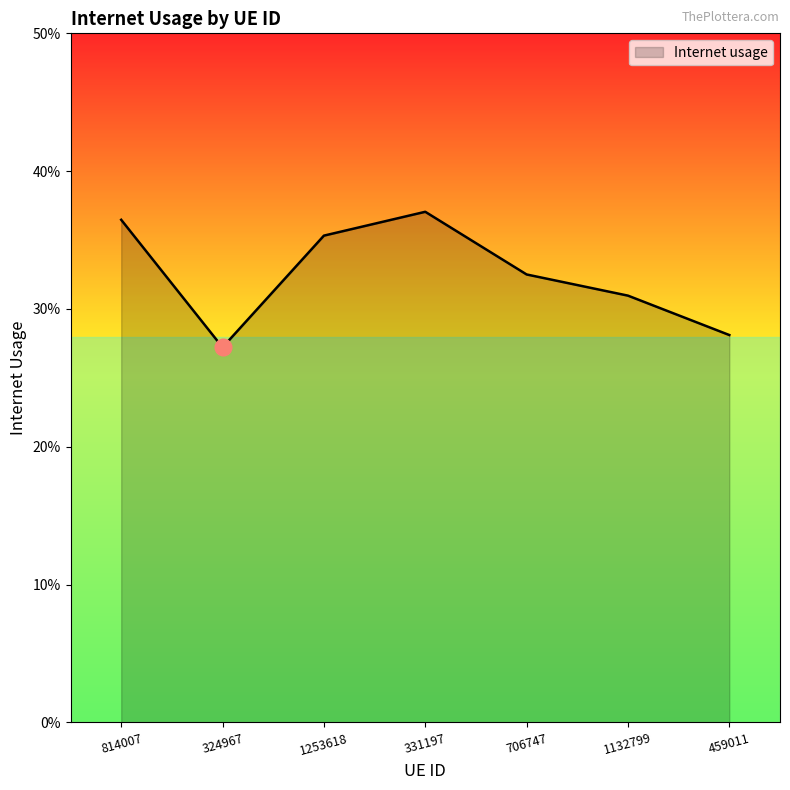

Does the chart display data point markers on the line(s)?

No